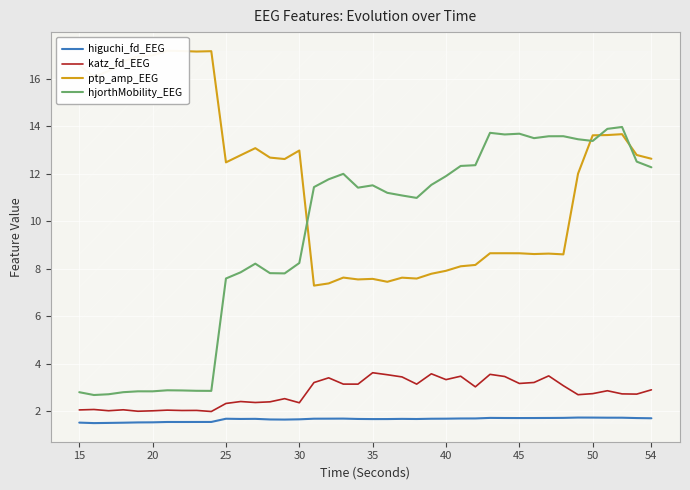

What is the difference between the maximum and second lowest values in the ptp_amp_EEG series?

9.8